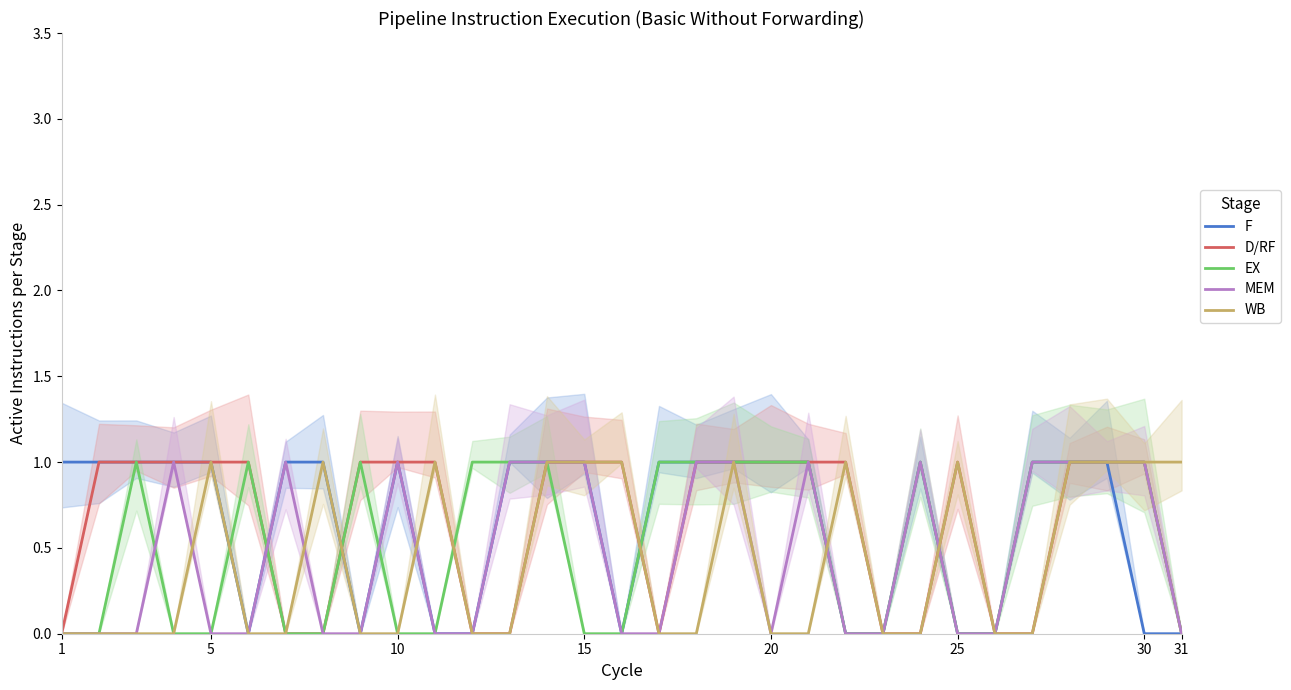

Reading left to right, list all the values displayed in this chart.

F: 1	1	1	1	1	0	1	1	0	1	0	0	1	1	1	0	1	1	1	1	1	0	0	1	0	0	1	1	1	0	0
D/RF: 0	1	1	1	1	1	0	0	1	1	1	0	0	1	1	1	0	1	1	1	1	1	0	0	1	0	0	1	1	1	0
EX: 0	0	1	0	0	1	0	0	1	0	0	1	1	1	0	0	1	1	1	1	1	0	0	1	0	0	1	1	1	1	0
MEM: 0	0	0	1	0	0	1	0	0	1	0	0	1	1	1	0	0	1	1	0	1	0	0	1	0	0	1	1	1	1	0
WB: 0	0	0	0	1	0	0	1	0	0	1	0	0	1	1	1	0	0	1	0	0	1	0	0	1	0	0	1	1	1	1